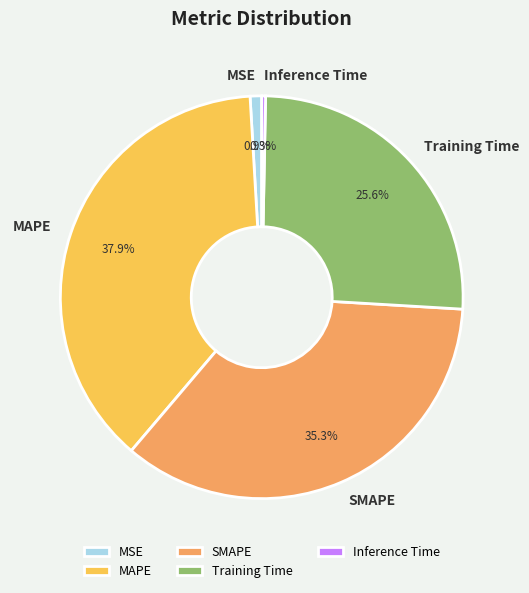

How much of the chart is everything except Training Time?

74.4%